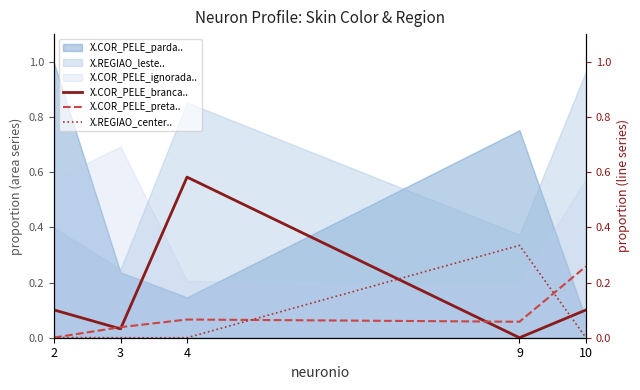

How many lines are shown in the chart?

3